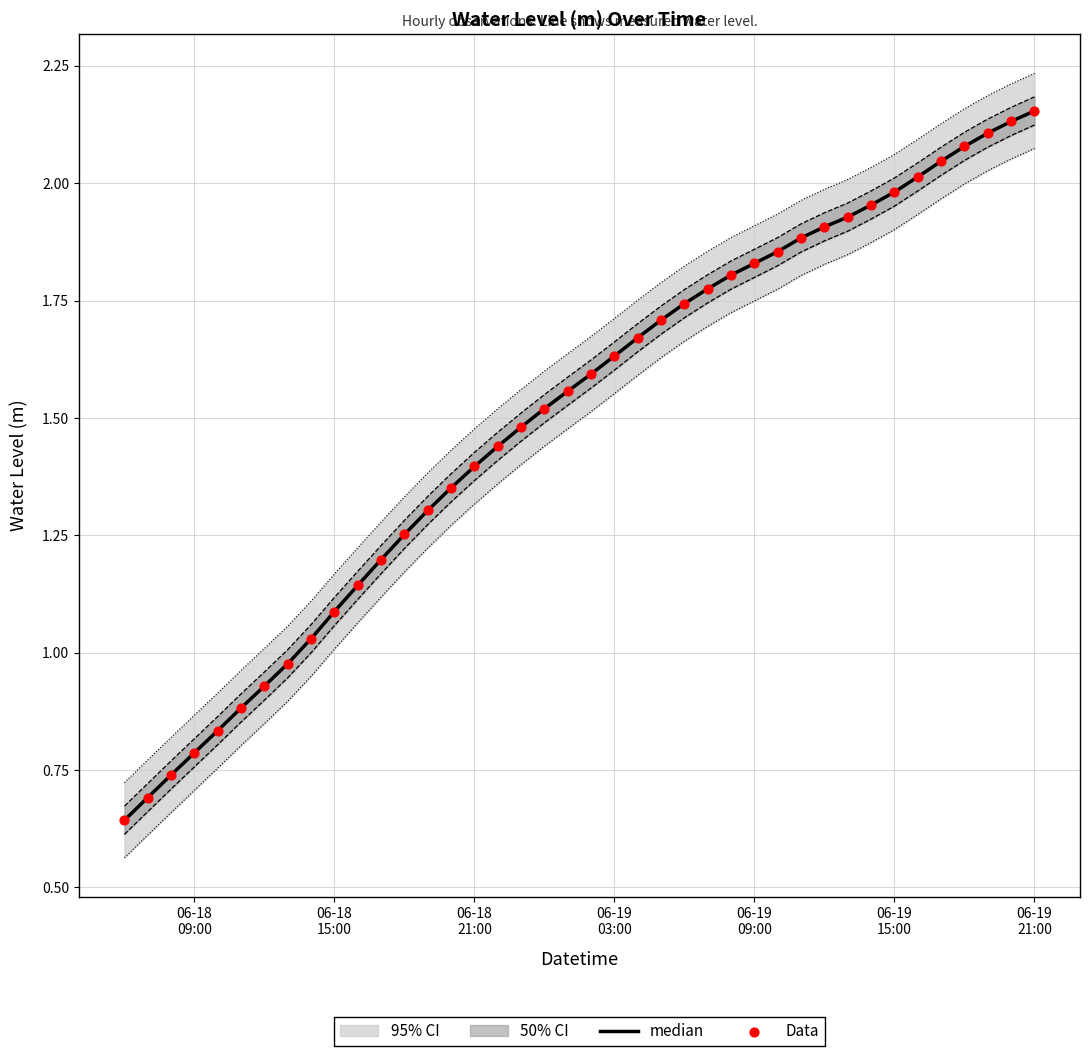

Which series has the largest total across all categories?

median